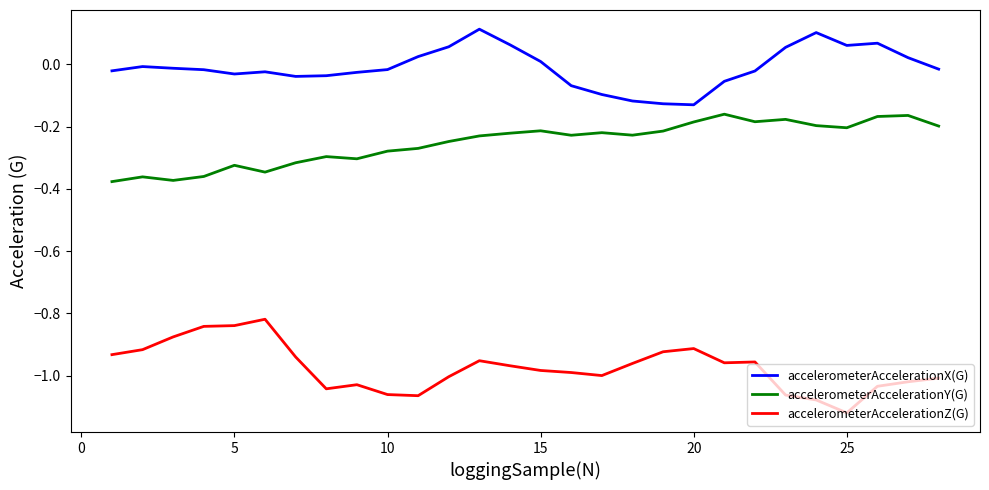

Which series has the largest total across all categories?

accelerometerAccelerationX(G)